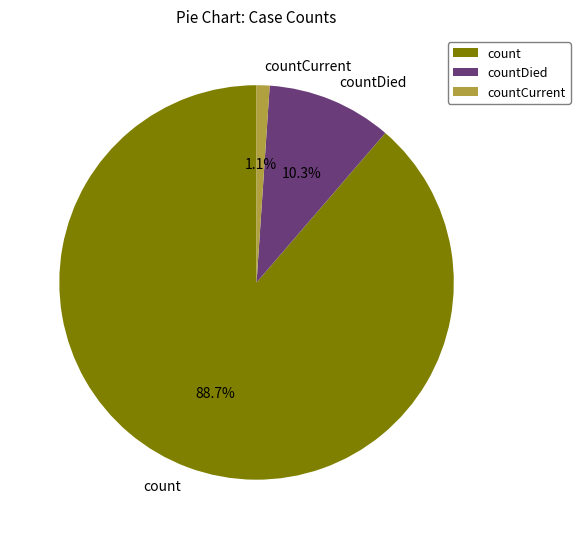

What is the largest slice in the pie chart?

count